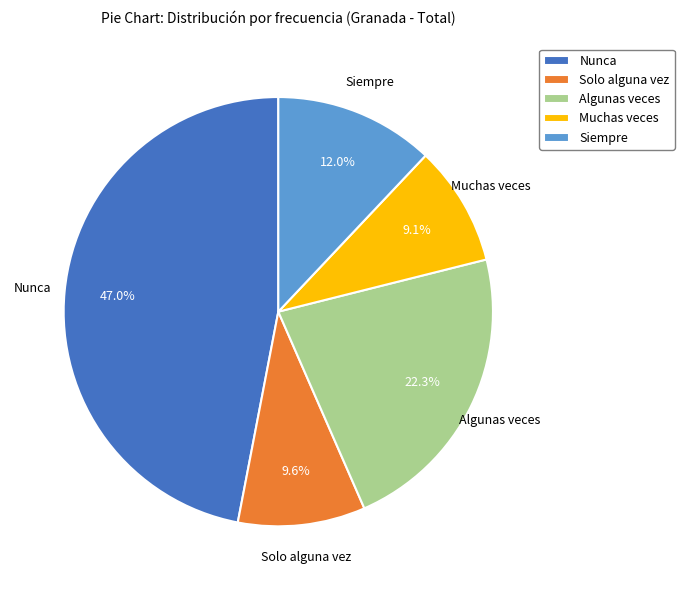

To the nearest percent, what is the difference between the largest and smallest slice percentages?

38%